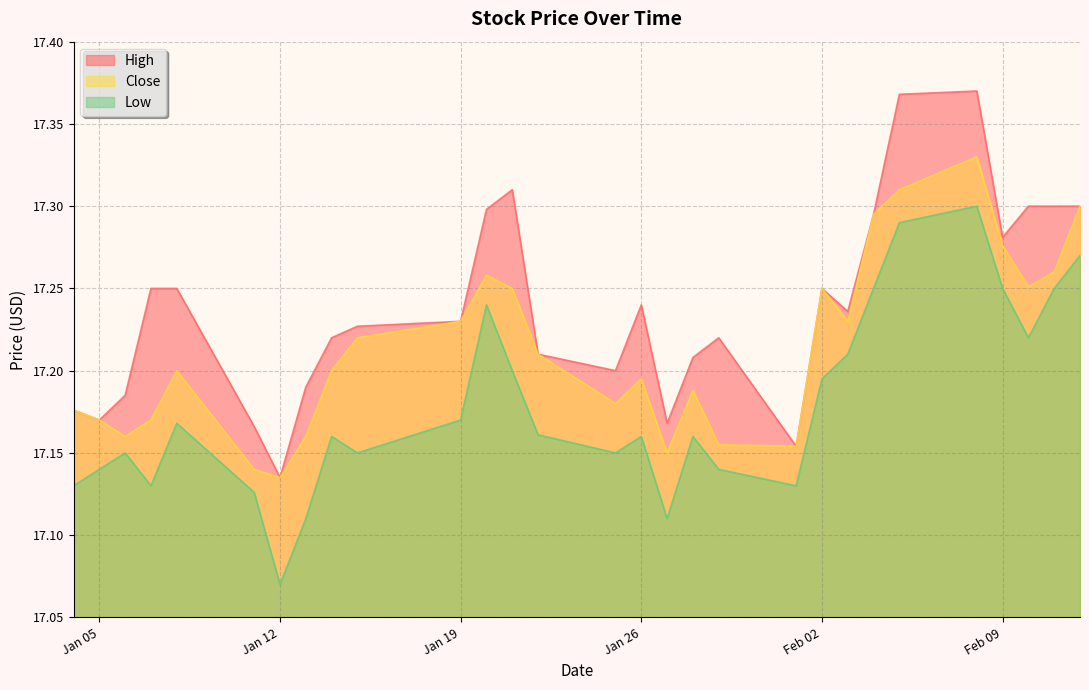

Reading left to right, list all the values displayed in this chart.

High: 17.2	17.2	17.2	17.2	17.2	17.2	17.1	17.2	17.2	17.2	17.2	17.3	17.3	17.2	17.2	17.2	17.2	17.2	17.2	17.2	17.2	17.2	17.3	17.4	17.4	17.3	17.3	17.3	17.3
Close: 17.2	17.2	17.2	17.2	17.2	17.1	17.1	17.2	17.2	17.2	17.2	17.3	17.2	17.2	17.2	17.2	17.1	17.2	17.2	17.2	17.2	17.2	17.3	17.3	17.3	17.3	17.3	17.3	17.3
Low: 17.1	17.1	17.1	17.1	17.2	17.1	17.1	17.1	17.2	17.1	17.2	17.2	17.2	17.2	17.1	17.2	17.1	17.2	17.1	17.1	17.2	17.2	17.2	17.3	17.3	17.2	17.2	17.2	17.3